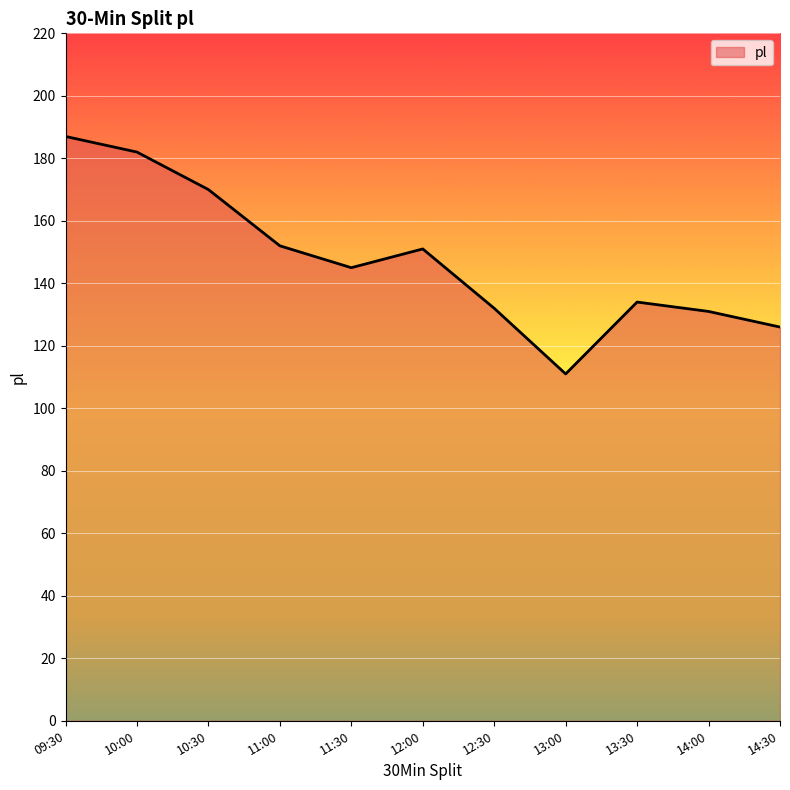

What is the average value?

147